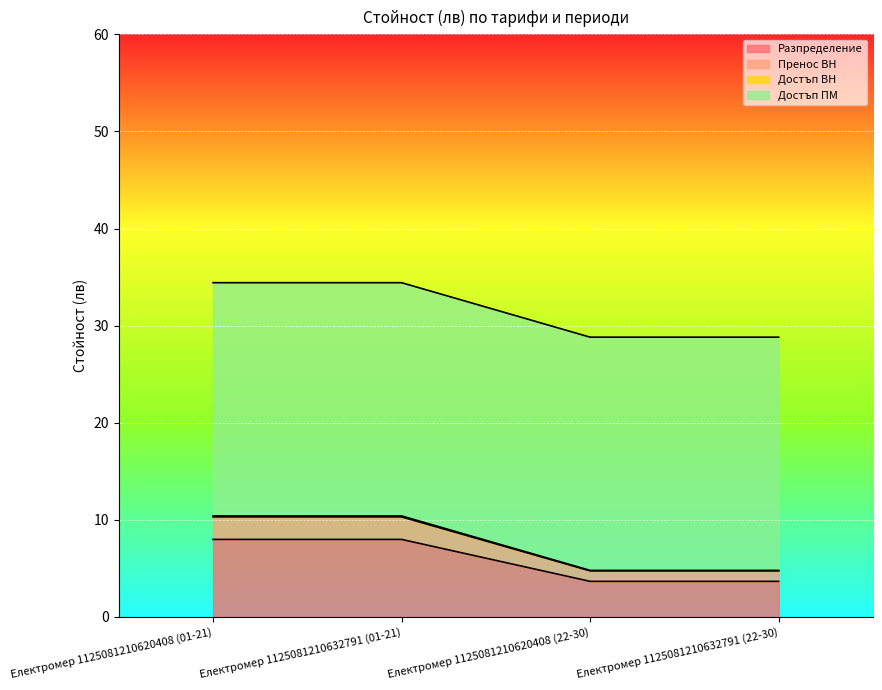

True or false: Достъп ВН and Пренос ВН cross at least once.

False